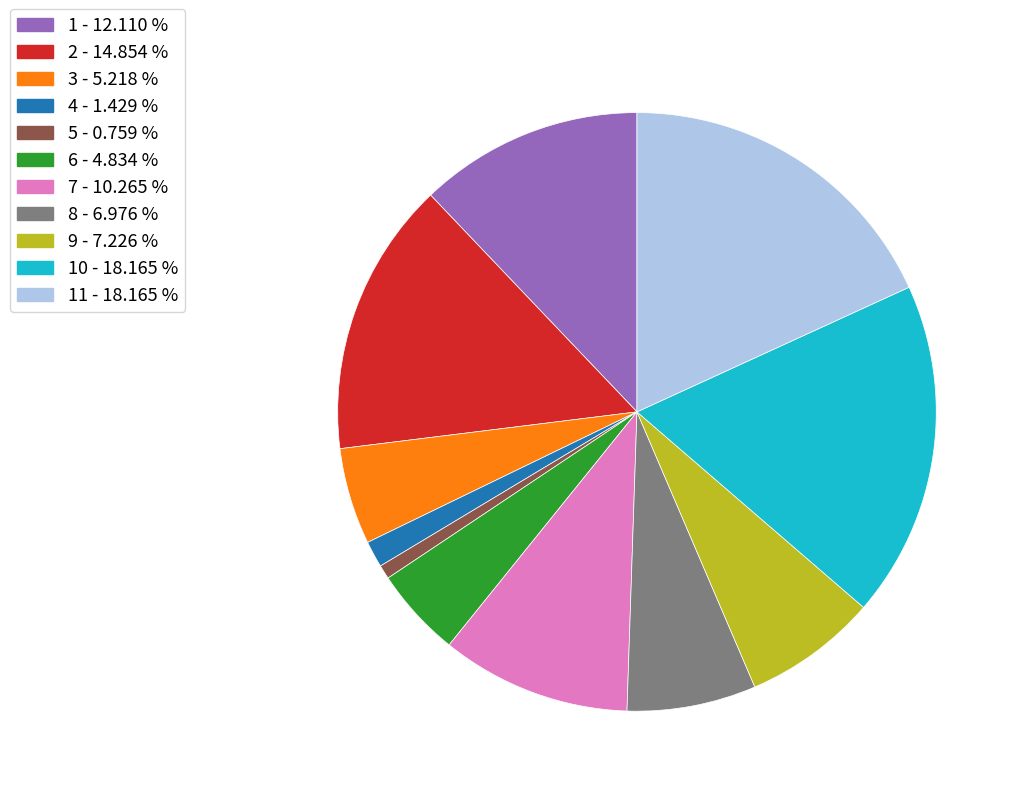

Is there a majority slice in this chart?

No